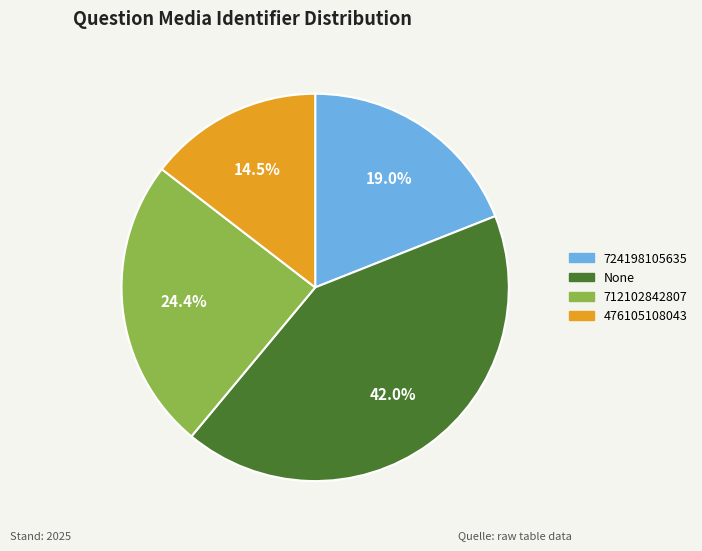

Is the sum of 476105108043 and 712102842807 greater than half?

No